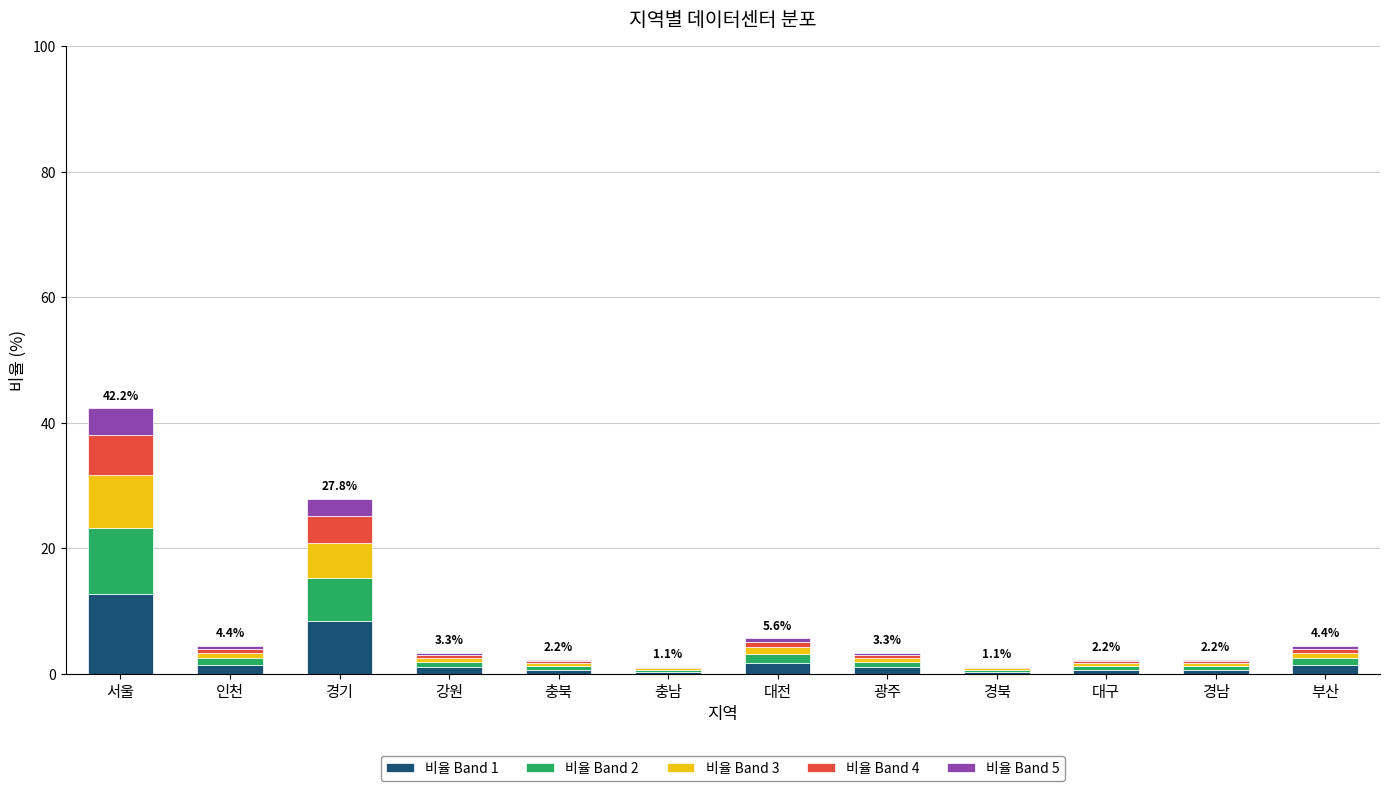

What is the highest value of the 비율 Band 1 series?

12.7